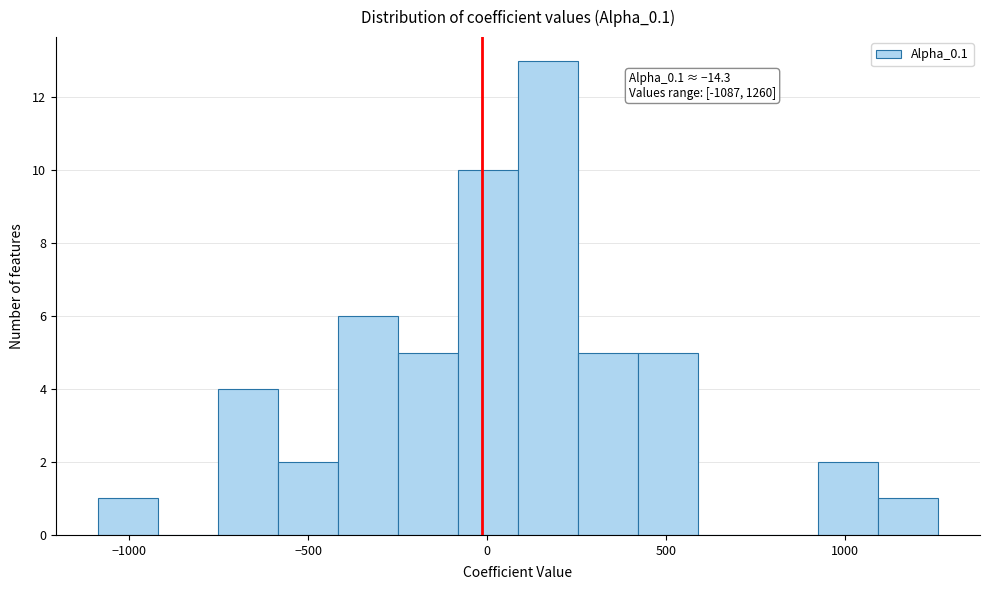

Around what value on the x-axis is the tallest bar? Give the approximate position of its centre, as read against the axis.

150